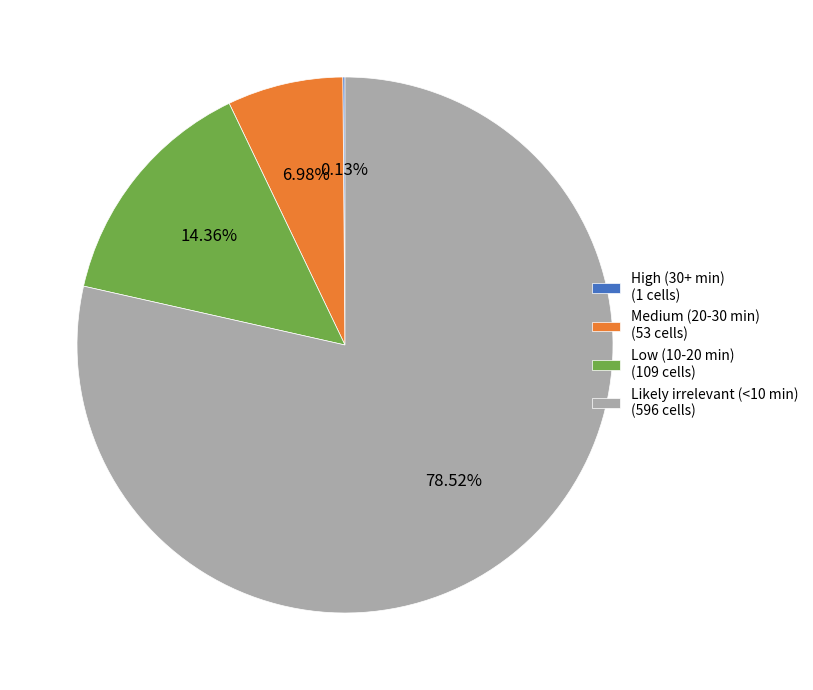

What is the ratio of the value at Medium (20-30 min) (53 cells) to the value at Low (10-20 min) (109 cells)?

0.5